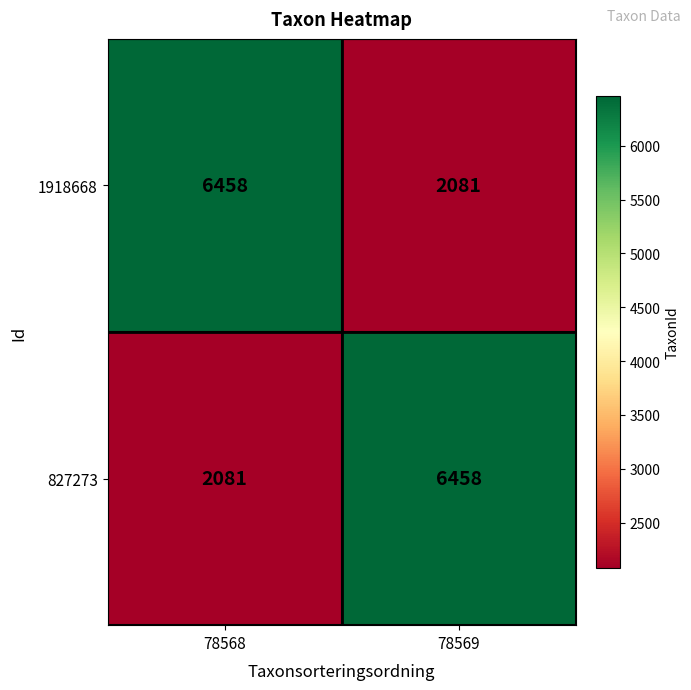

What is the minimum value for 1918668?

2081